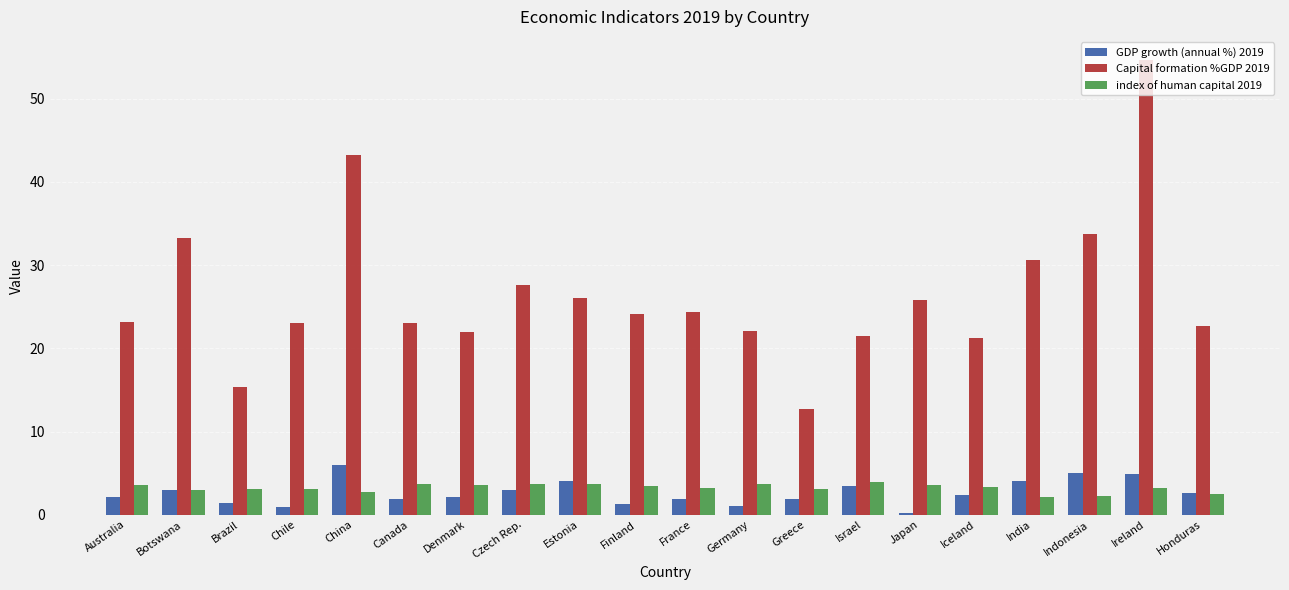

At which category is the sum across all series the highest?

Ireland